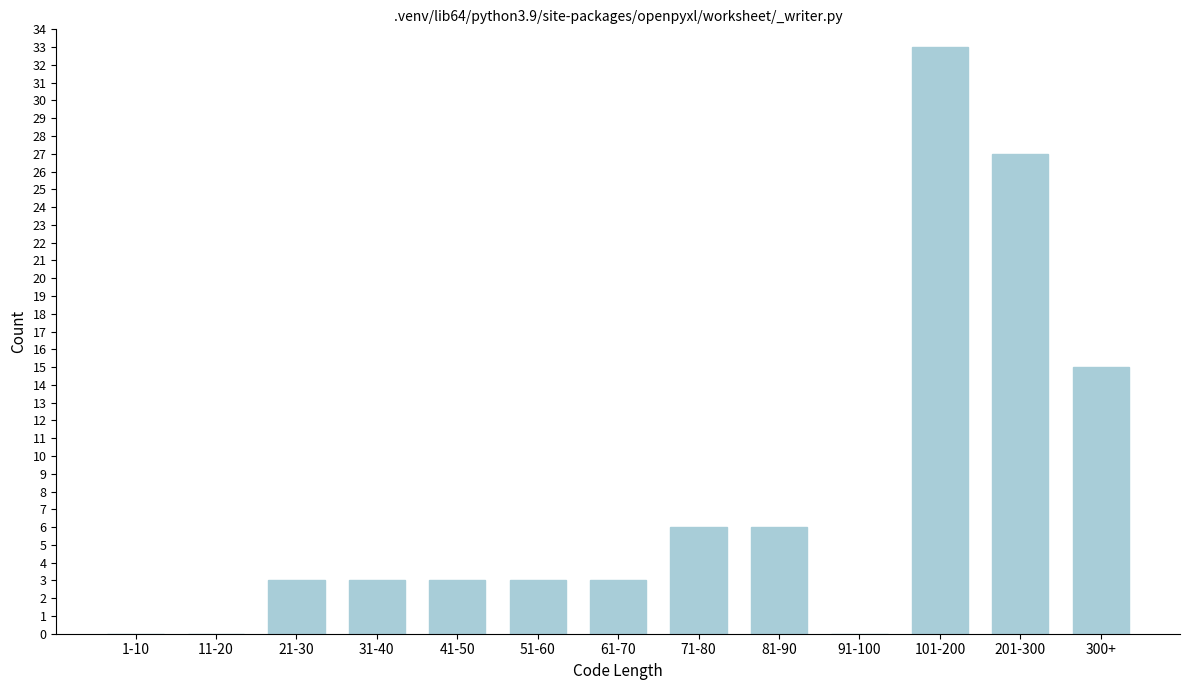

Reading left to right, transcribe all the data shown in this chart.

1-10=0	11-20=0	21-30=3	31-40=3	41-50=3	51-60=3	61-70=3	71-80=6	81-90=6	91-100=0	101-200=33	201-300=27	300+=15